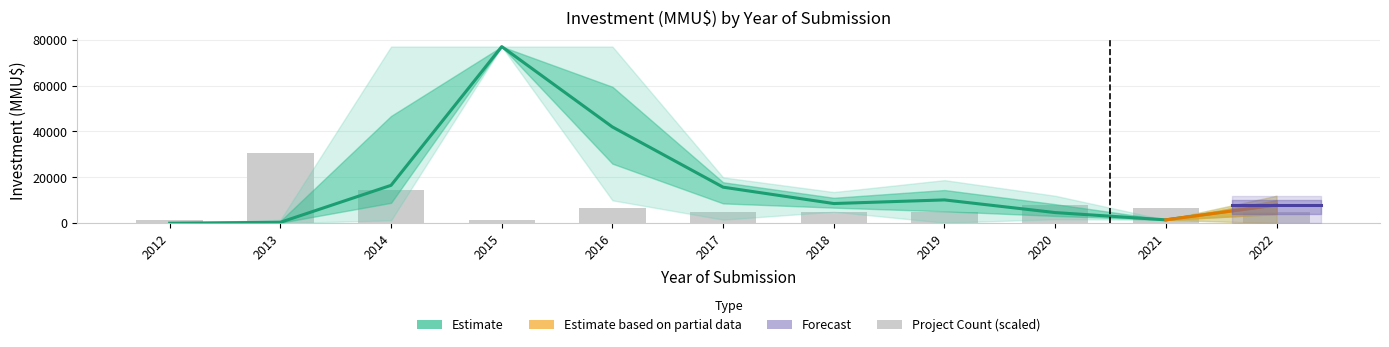

At which label is count closest to 16210?

2014